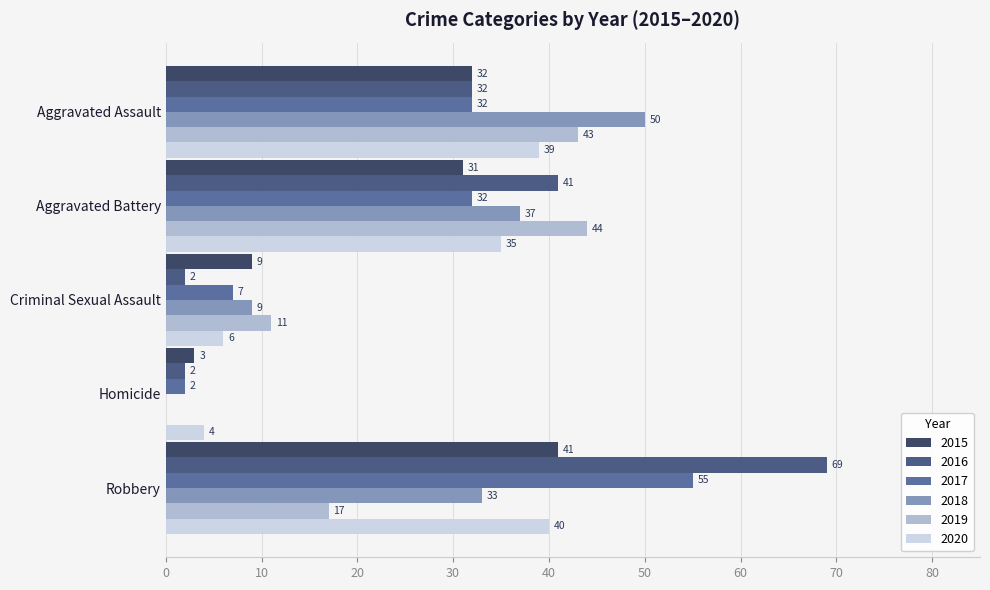

What is the difference between the 2015 values at Aggravated Assault and Robbery?

9